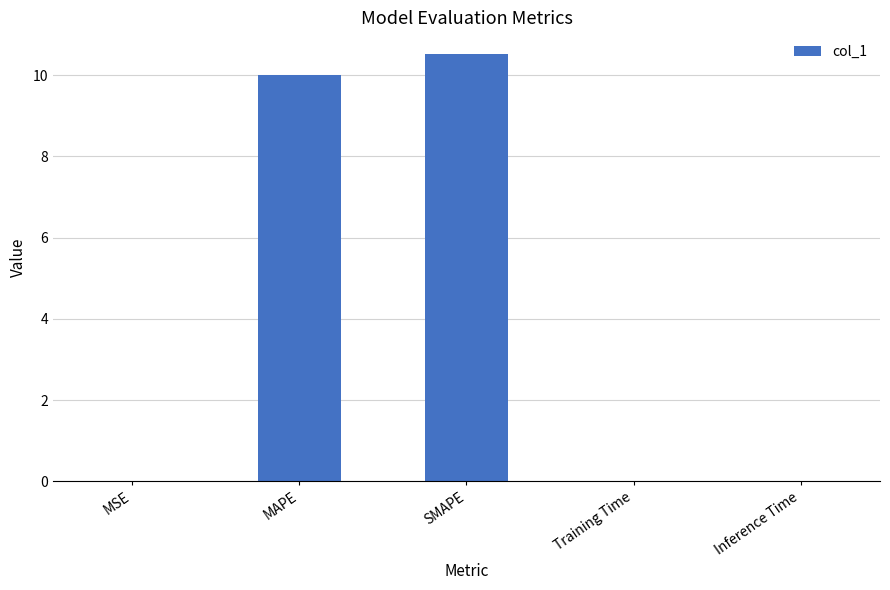

Read the value at MAPE.

10.0